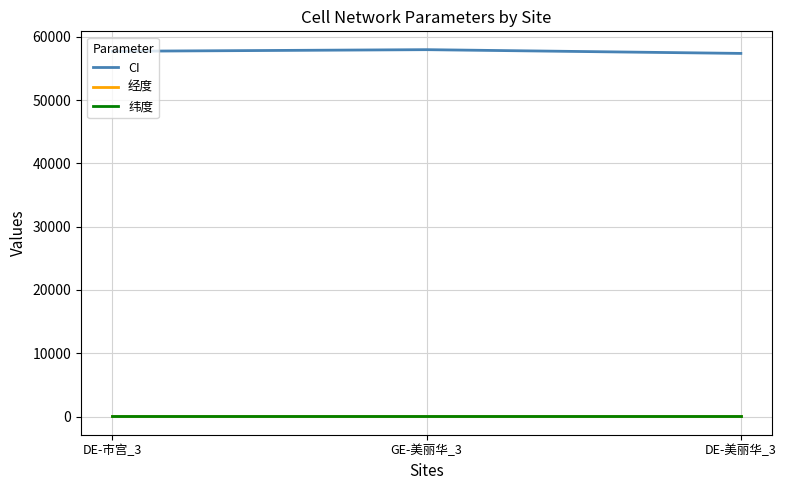

What is the lowest value of the CI series?

57379.0